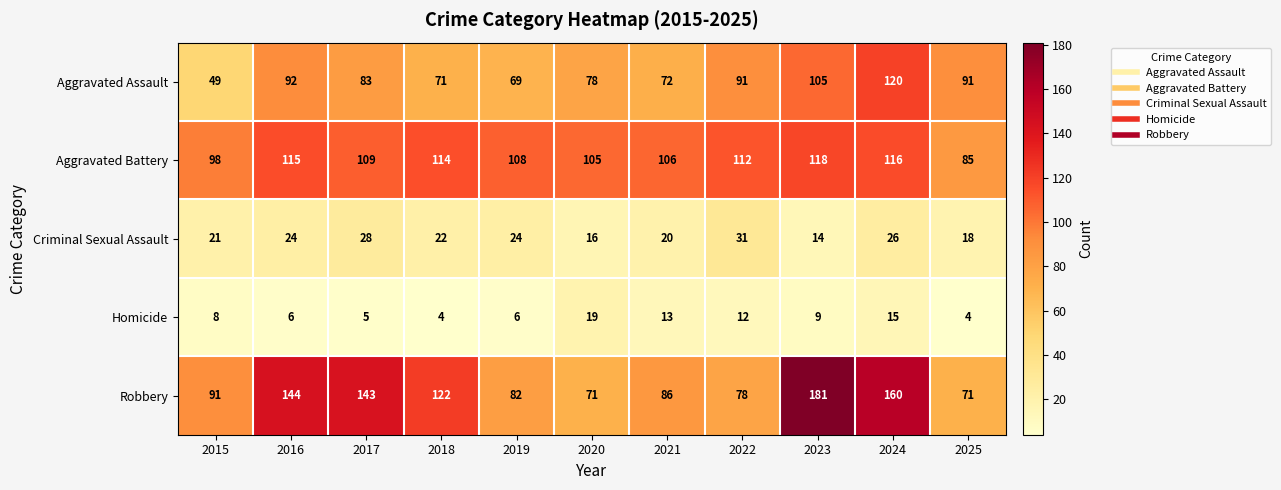

Which series changed the most between 2015 and 2017?

Robbery